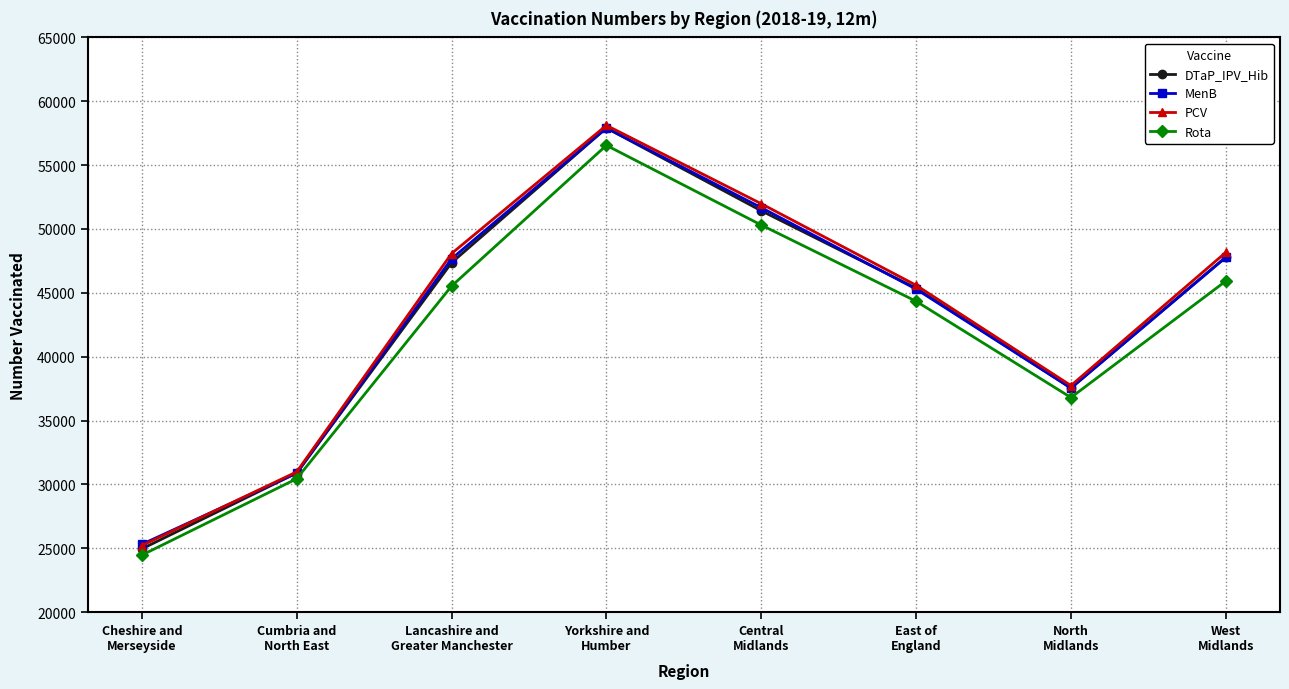

True or false: Rota and PCV cross at least once.

False